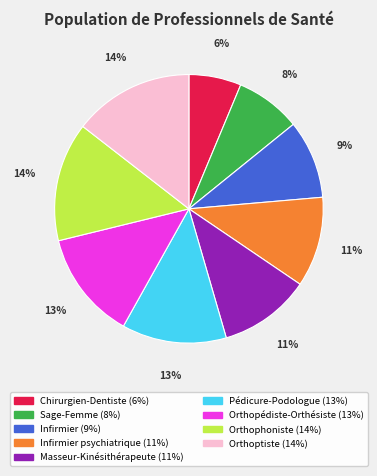

Count the number of slices in the pie.

9